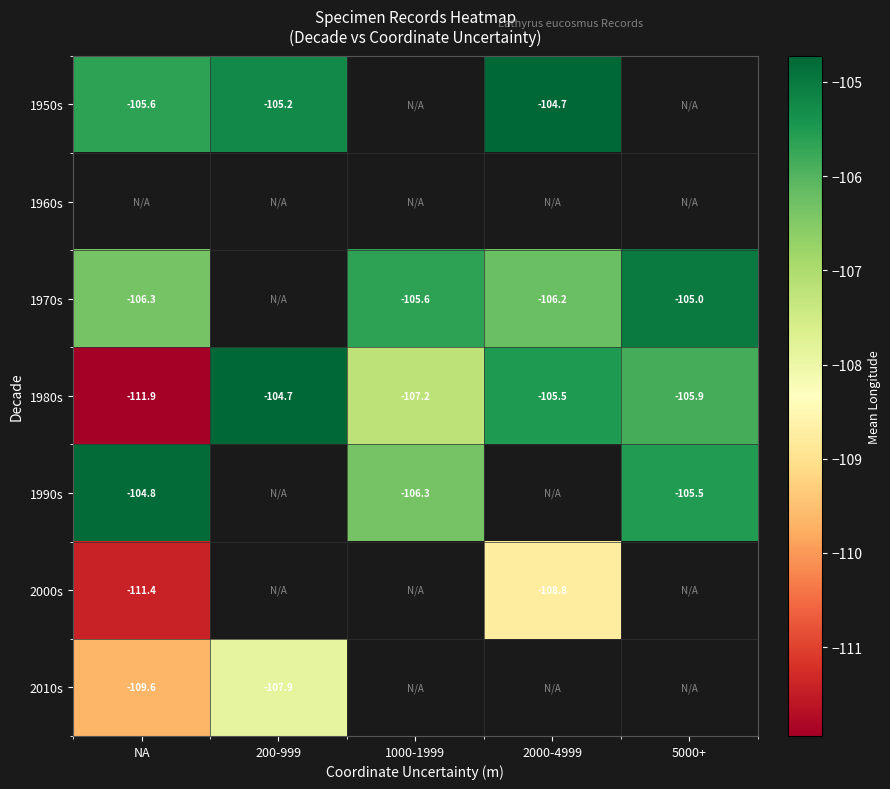

At which label does 1970s reach its minimum?

NA